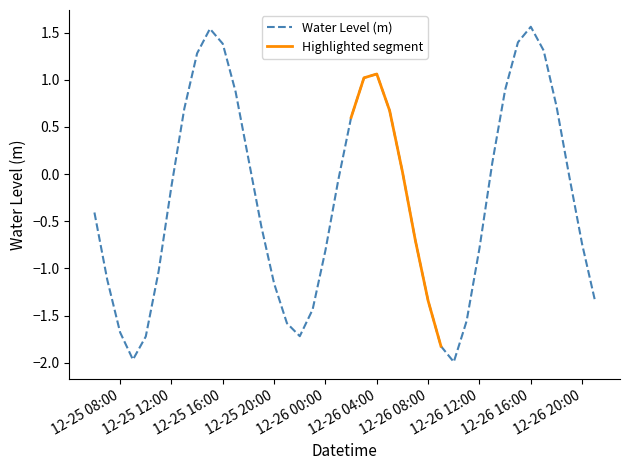

Reading left to right, extract all data points from this chart.

-0.4	-1.1	-1.7	-2.0	-1.7	-1.0	-0.1	0.7	1.3	1.5	1.4	0.9	0.2	-0.6	-1.2	-1.6	-1.7	-1.4	-0.8	-0.1	0.6	1.0	1.1	0.7	0.0	-0.7	-1.3	-1.8	-2.0	-1.6	-0.8	0.1	0.9	1.4	1.6	1.3	0.7	-0.0	-0.7	-1.3